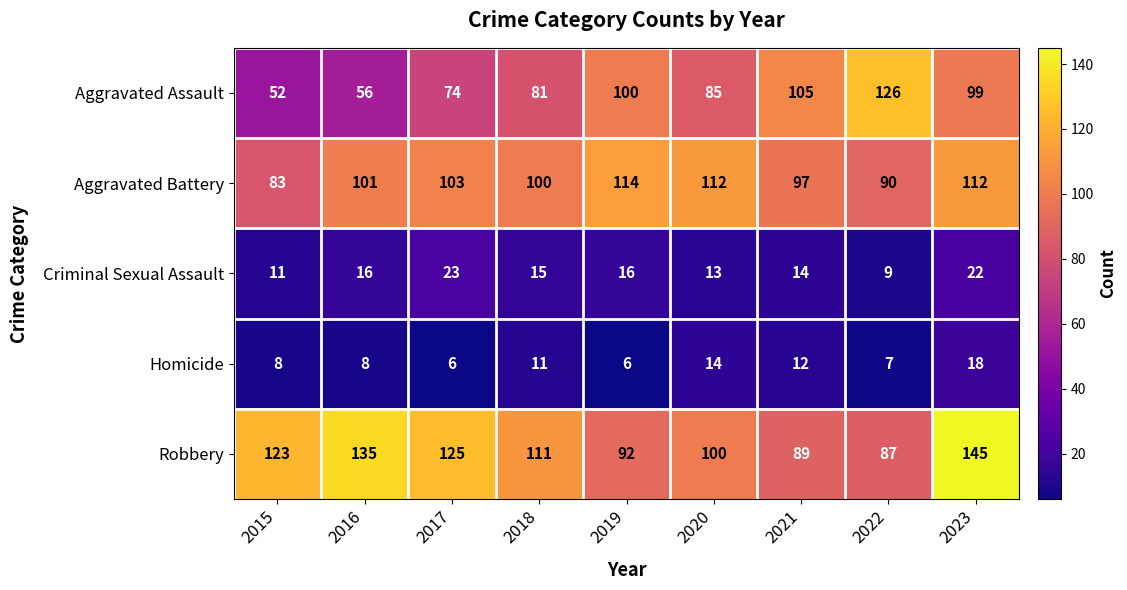

Which label corresponds to the largest value in the chart?

2023